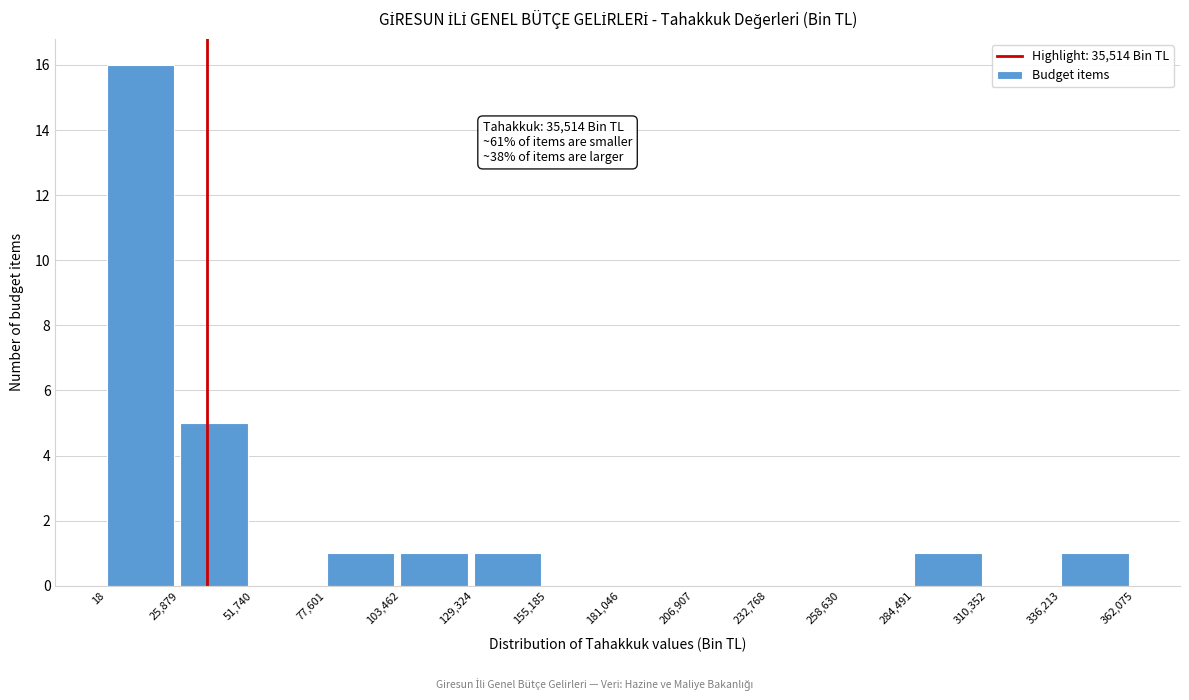

Over which range of the x-axis is the bar tallest?

18 to 25,879